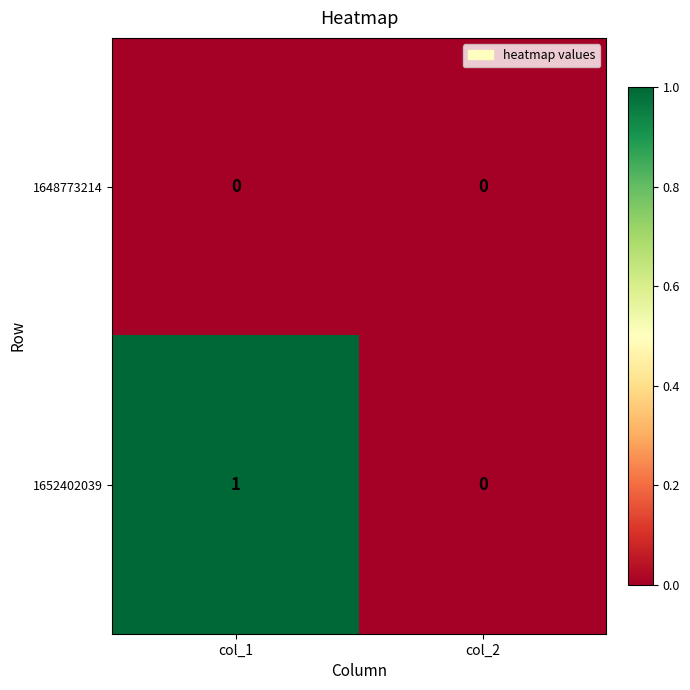

True or false: 1652402039 has a value of 0 at col_2.

True